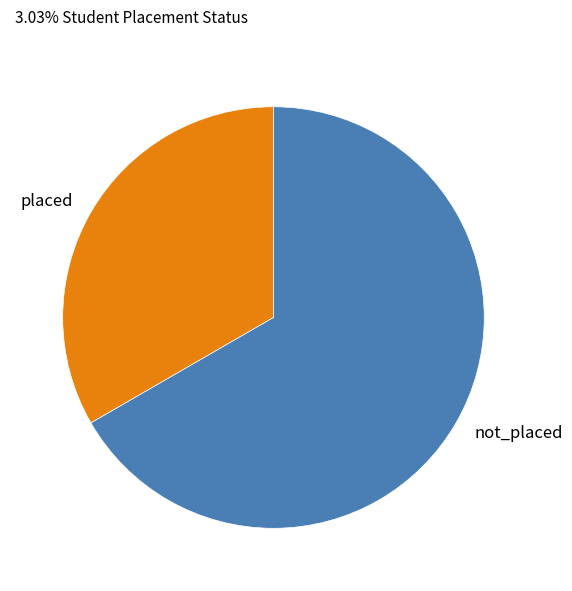

Which slice represents more than half of the pie?

not_placed